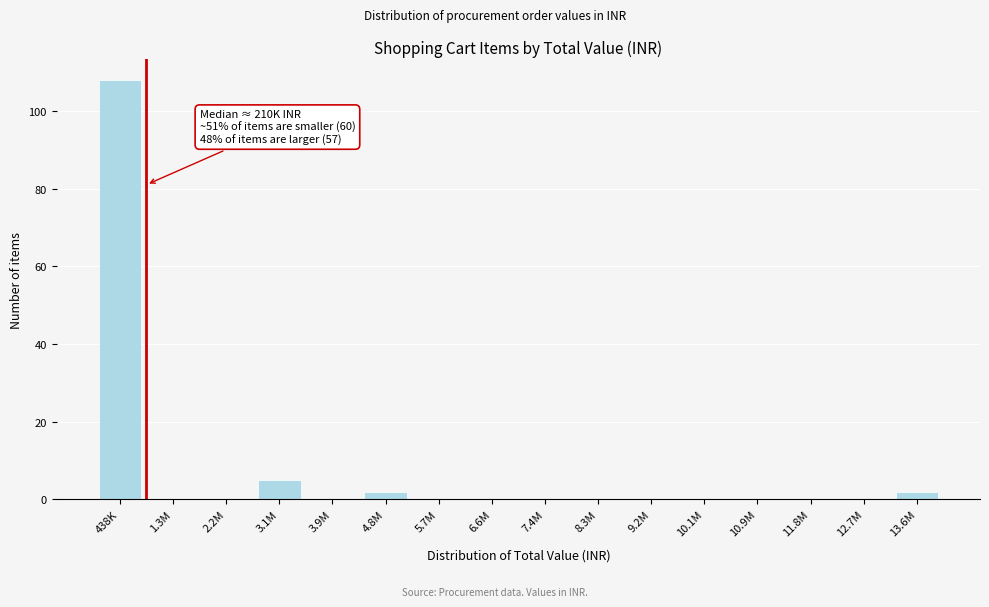

Reading left to right, what are all the values shown in this chart?

438K=108	1.3M=0	2.2M=0	3.1M=5	3.9M=0	4.8M=2	5.7M=0	6.6M=0	7.4M=0	8.3M=0	9.2M=0	10.1M=0	10.9M=0	11.8M=0	12.7M=0	13.6M=2